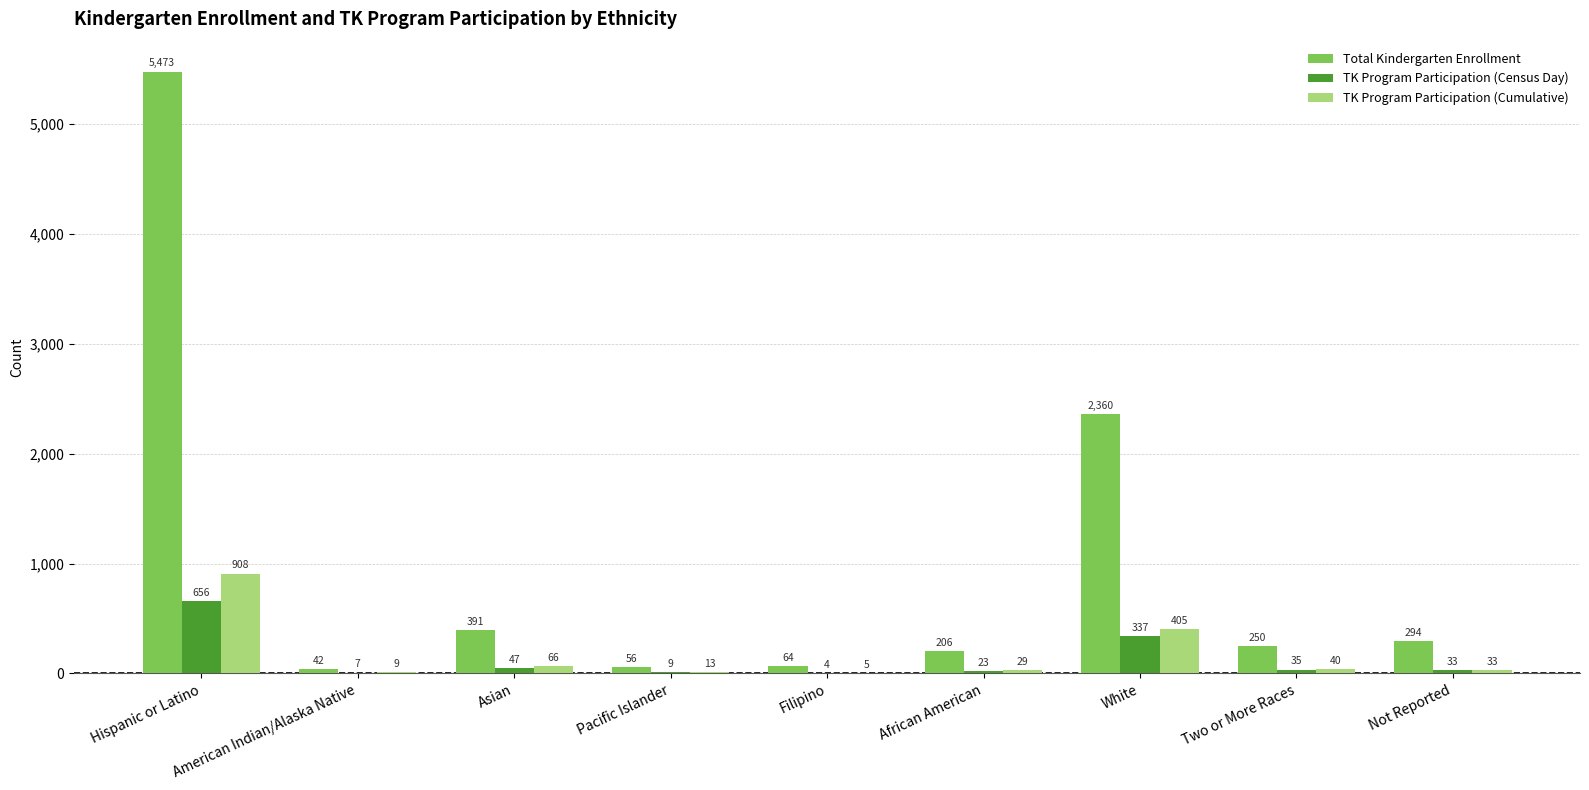

Reading left to right, what are all the values shown in this chart?

Total Kindergarten Enrollment: 5473	42	391	56	64	206	2360	250	294
TK Program Participation (Census Day): 656	7	47	9	4	23	337	35	33
TK Program Participation (Cumulative): 908	9	66	13	5	29	405	40	33